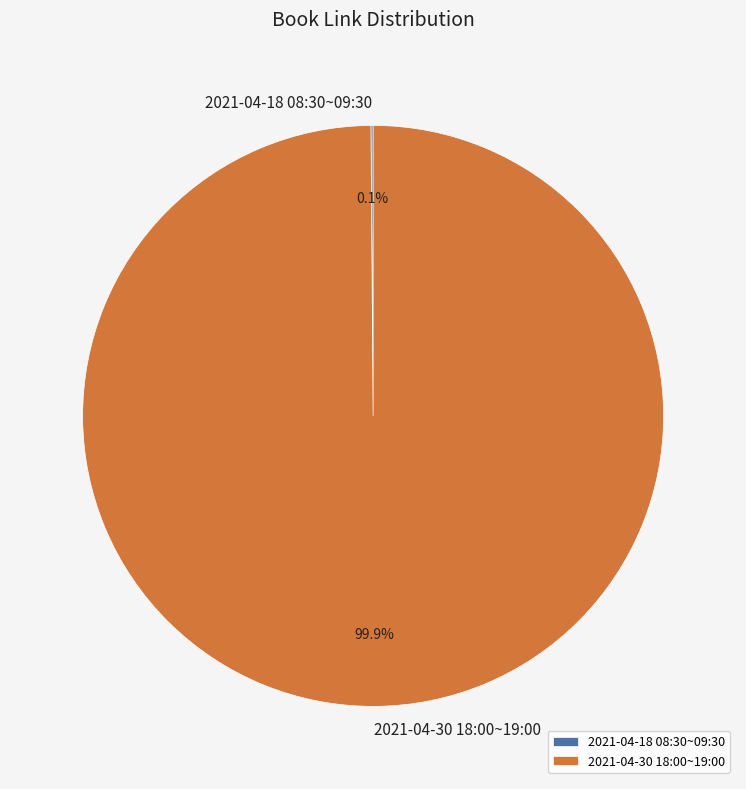

The 2021-04-30 18:00~19:00 slice represents 100% of the pie. True or false?

True